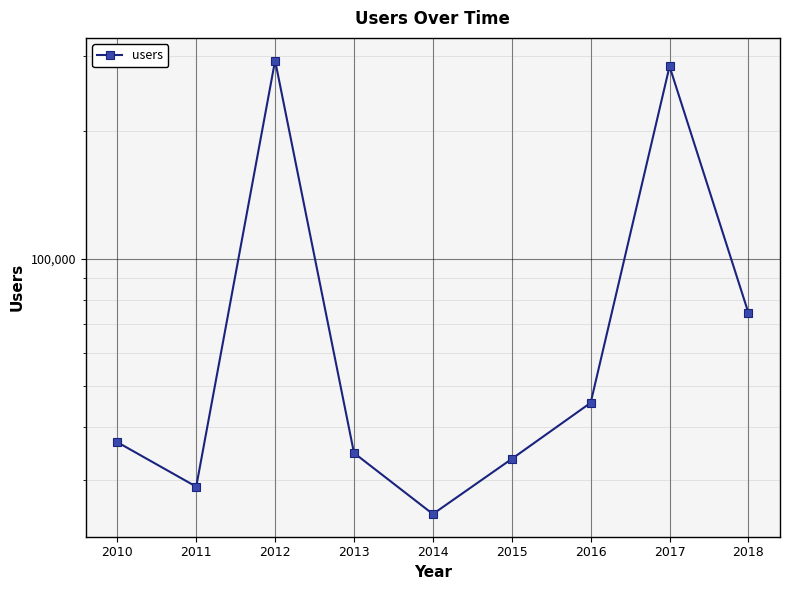

What is the change in value from 2013 to 2014?

-9815